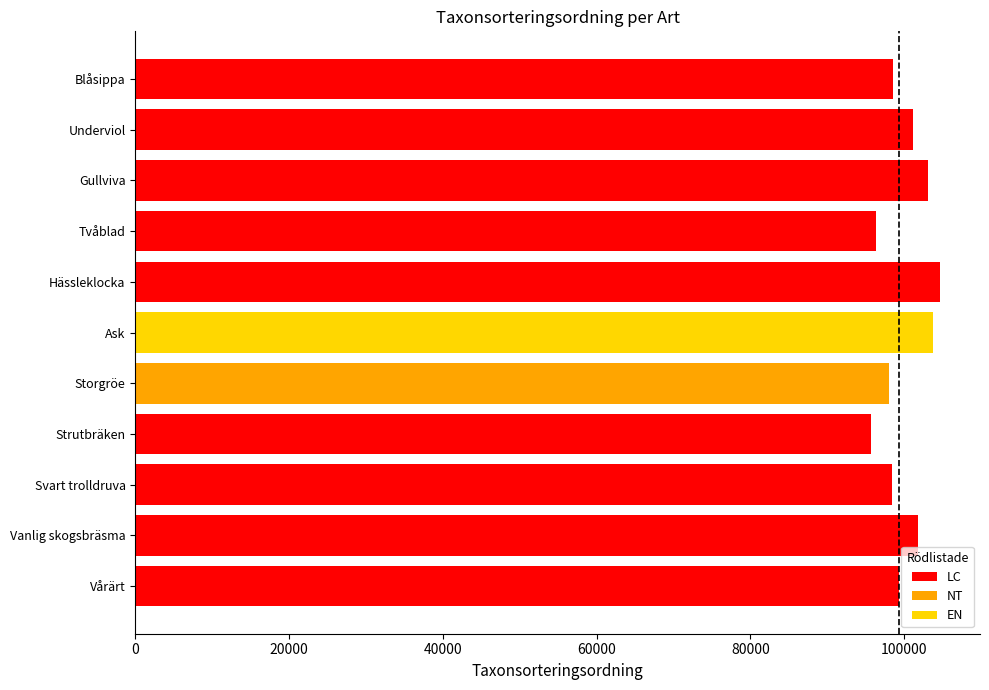

What is the smallest value displayed?

95709